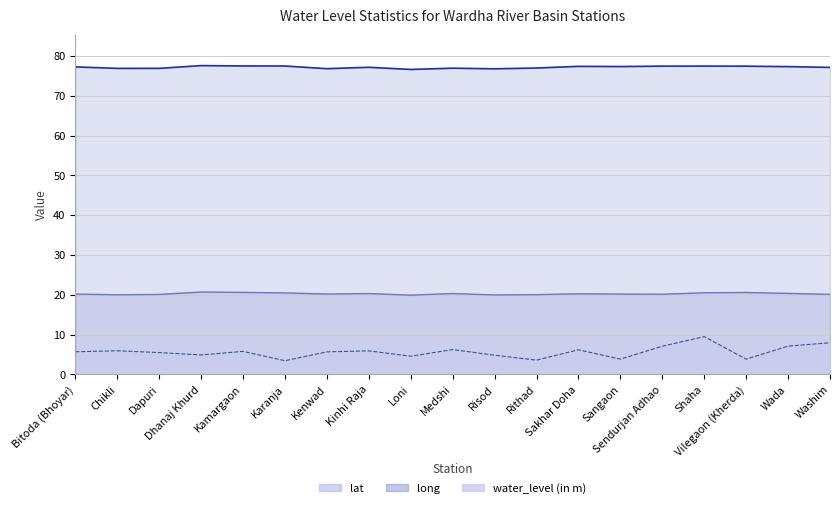

How many distinct data groups are displayed?

3